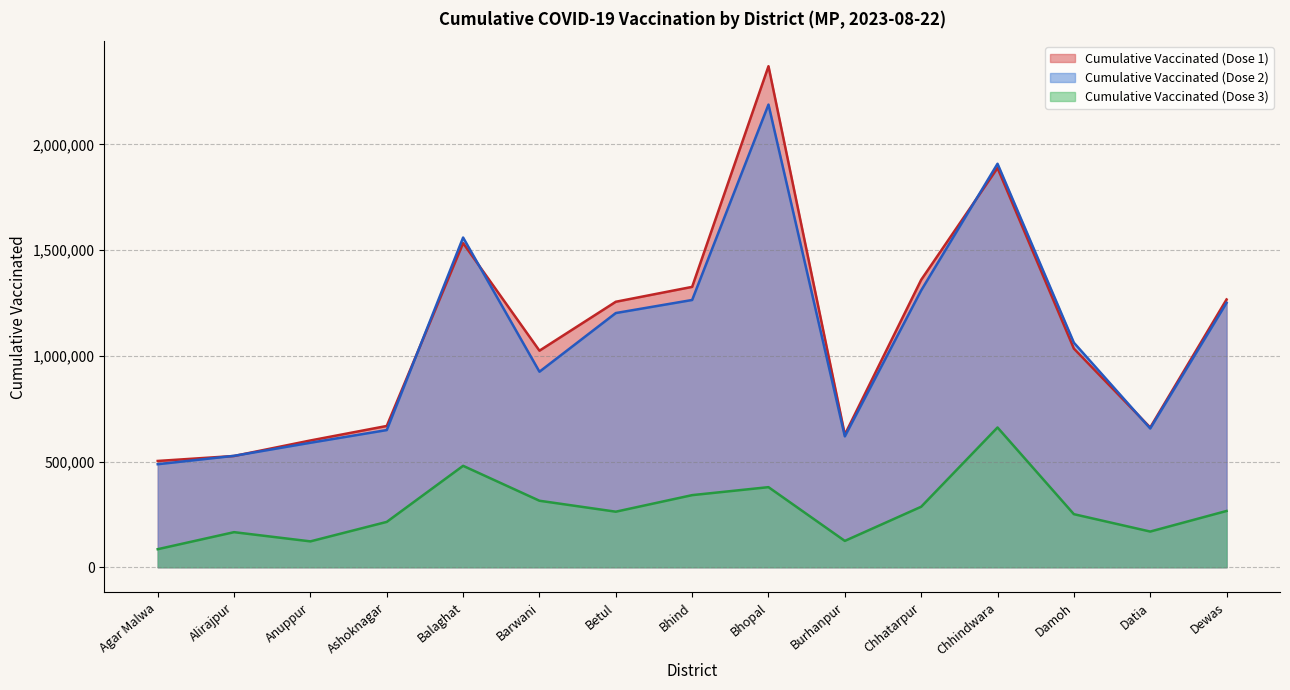

True or false: Cumulative Vaccinated (Dose 3) and Cumulative Vaccinated (Dose 2) cross at least once.

False